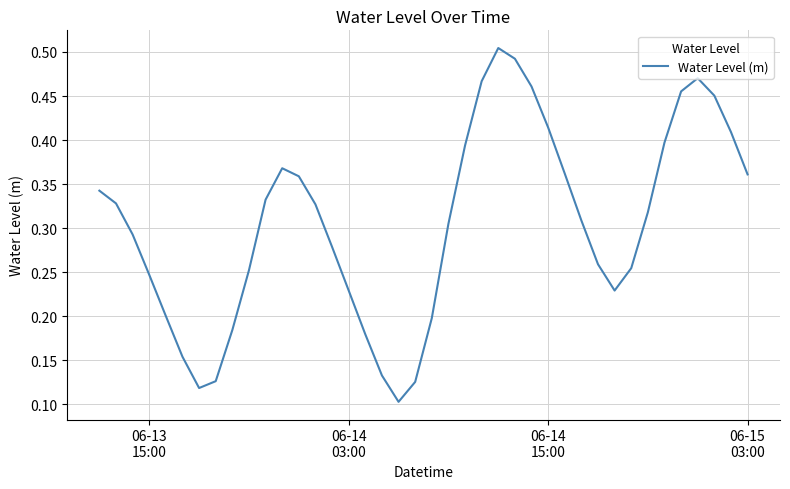

Reading left to right, list all the values displayed in this chart.

0.3	0.3	0.3	0.2	0.2	0.2	0.1	0.1	0.2	0.3	0.3	0.4	0.4	0.3	0.3	0.2	0.2	0.1	0.1	0.1	0.2	0.3	0.4	0.5	0.5	0.5	0.5	0.4	0.4	0.3	0.3	0.2	0.3	0.3	0.4	0.5	0.5	0.5	0.4	0.4